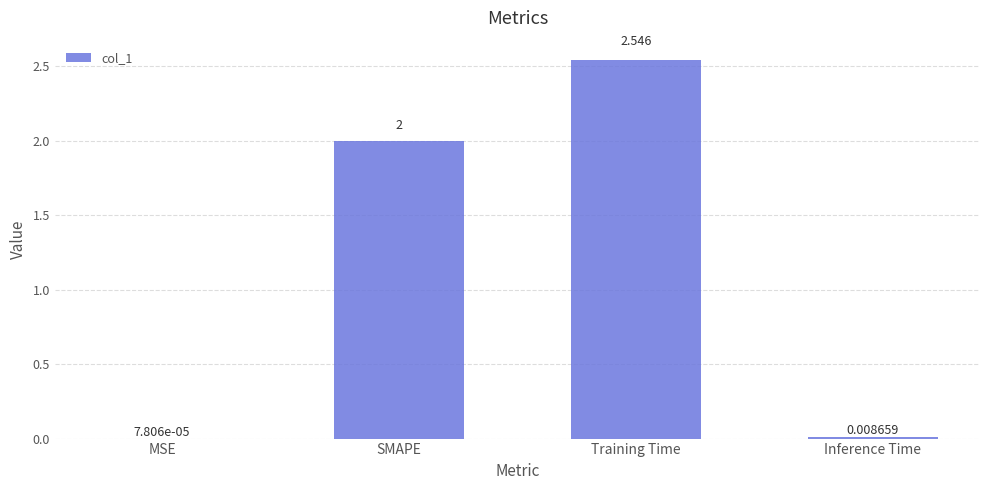

At which label is the value closest to 1?

Inference Time